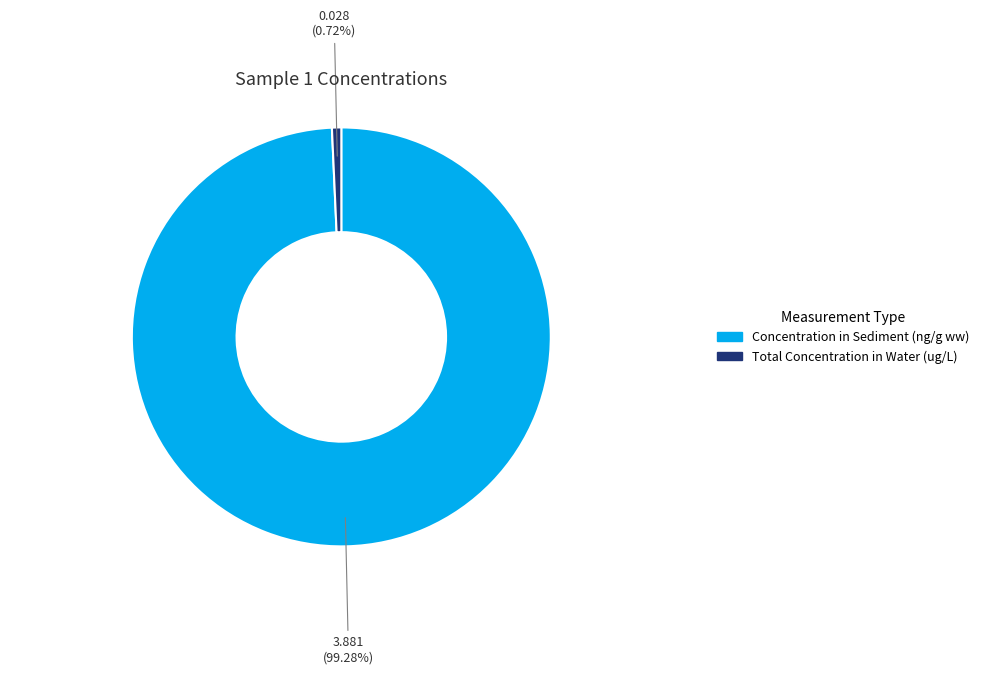

Rank the categories by value from highest to lowest.

Concentration in Sediment (ng/g ww), Total Concentration in Water (ug/L)